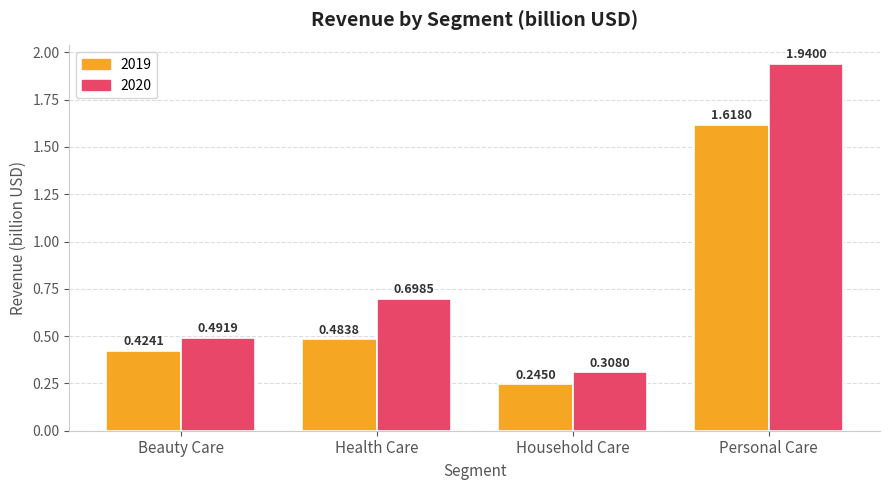

Which series has the largest total across all categories?

2020